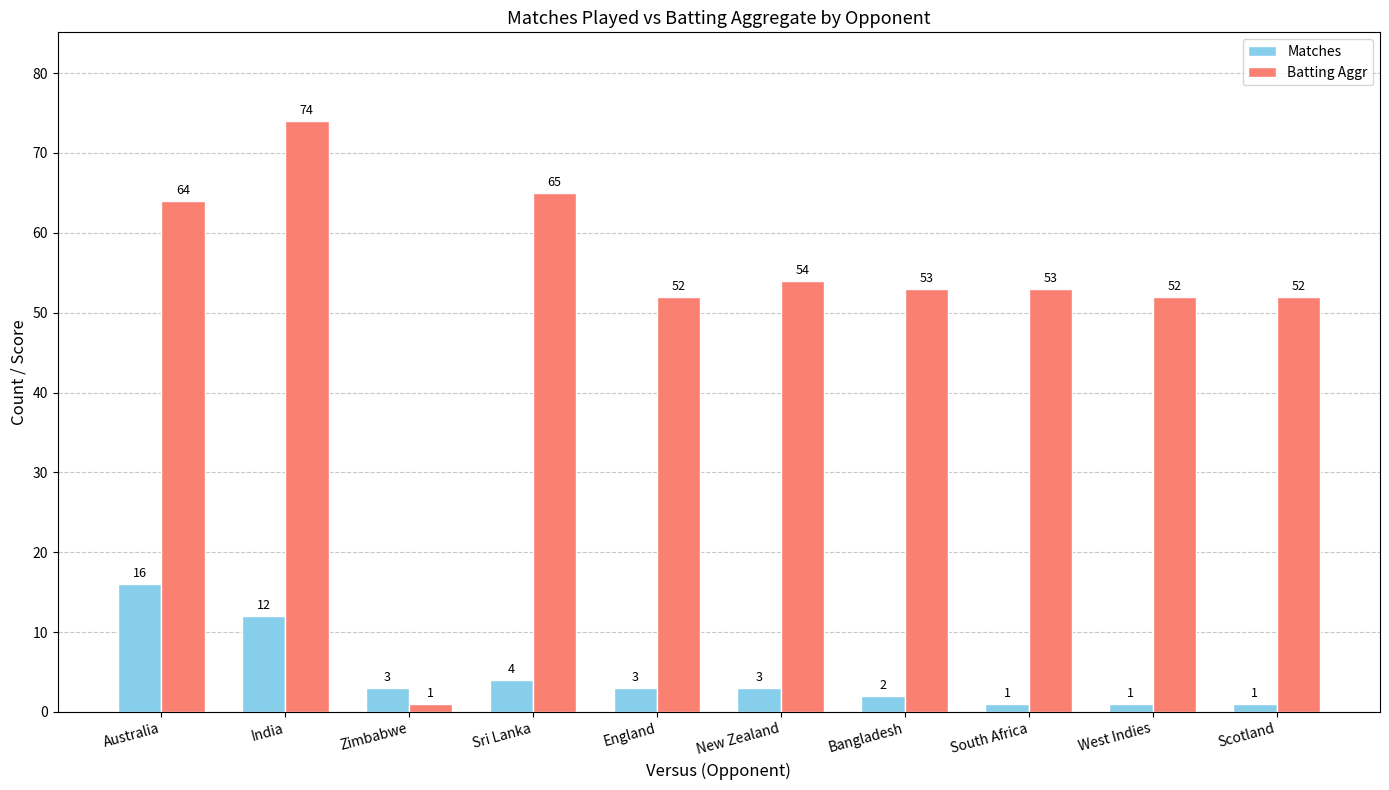

What are all the series names shown in the legend?

Matches, Batting Aggr